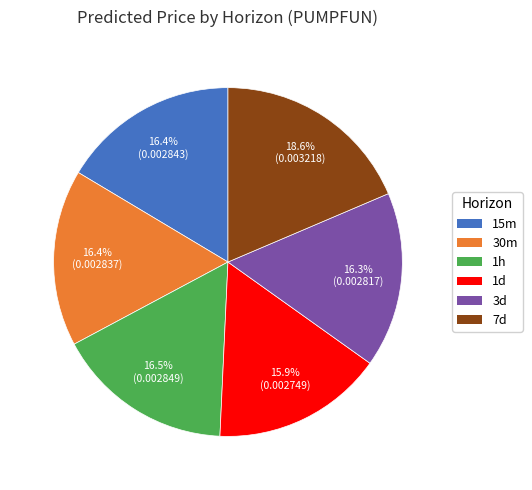

Which category has the biggest portion of the pie?

7d